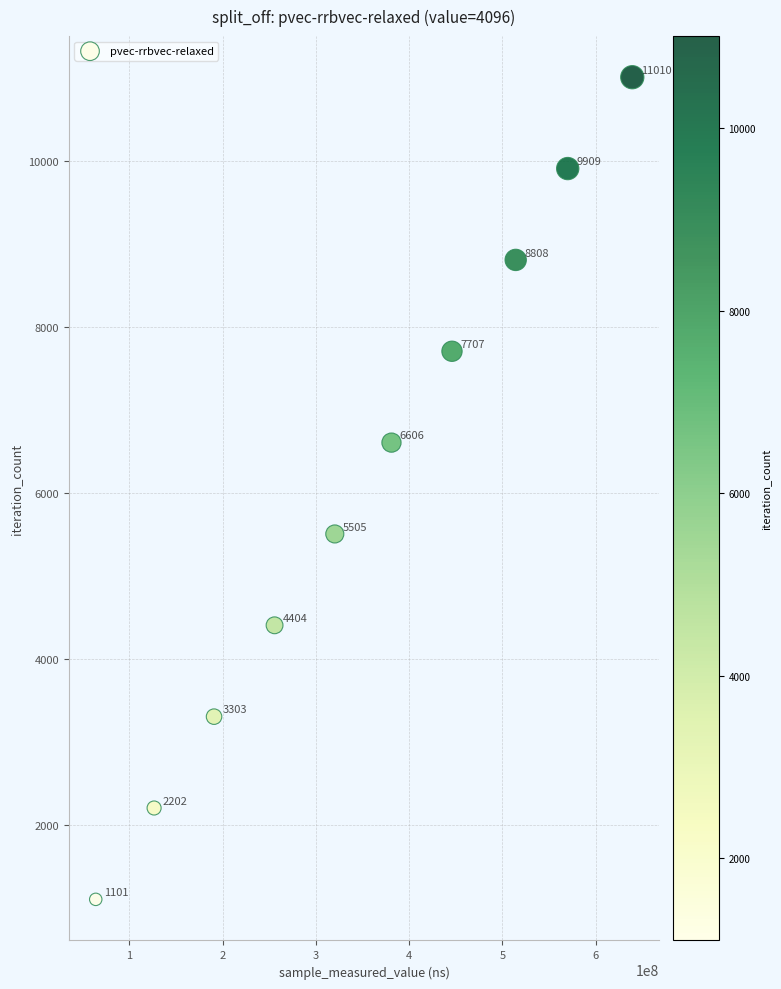

What Y value in the scatter plot is closest to 6055?

5505